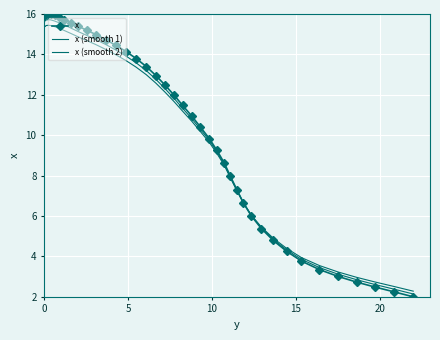

True or false: x (smooth 2) and x intersect in this chart.

True